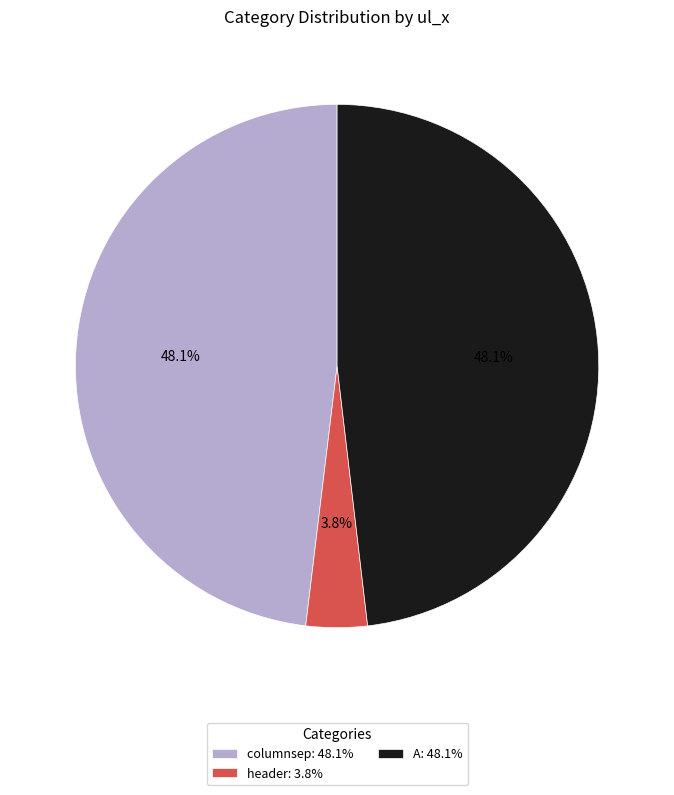

How many slices are in this pie chart?

3